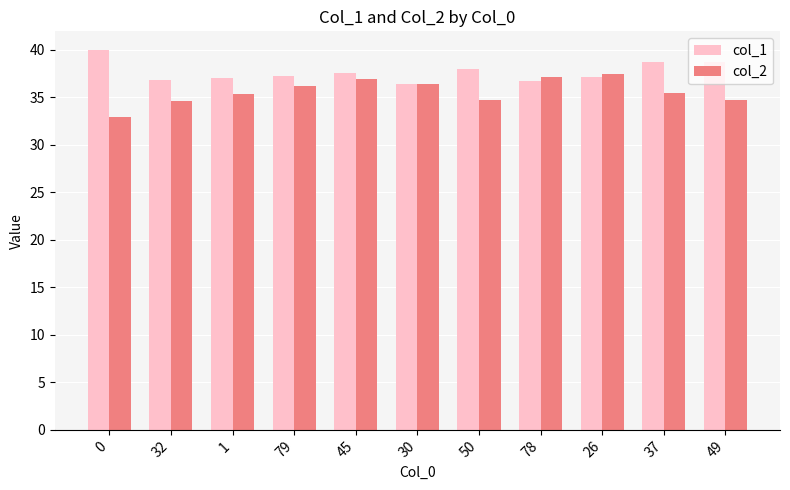

What position from the right is 78?

4